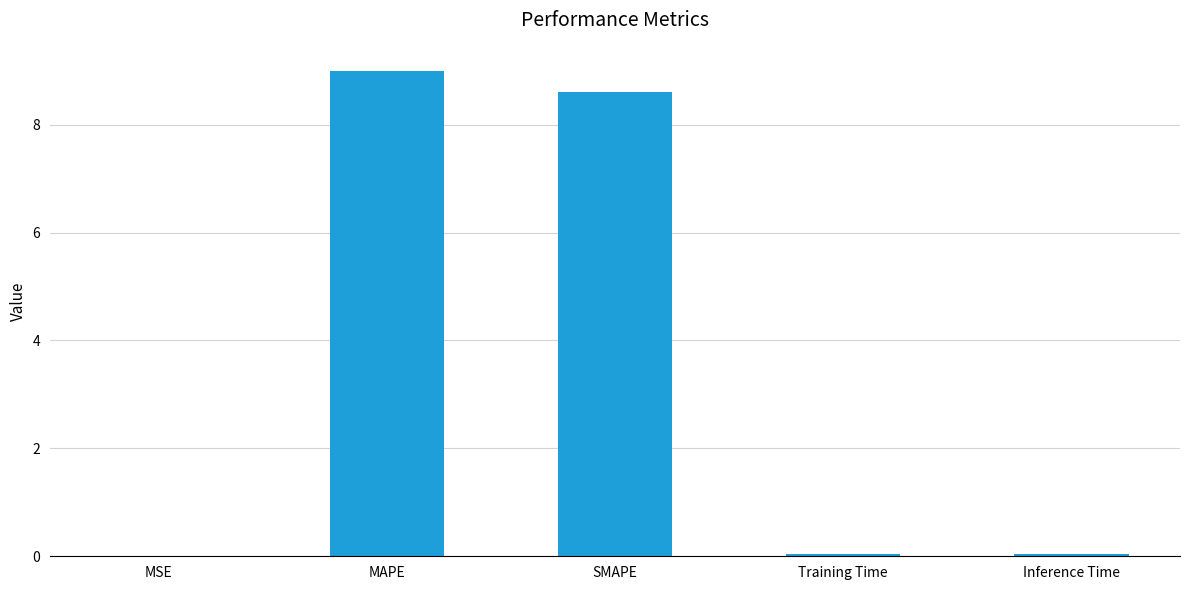

Between MSE and MAPE, which is larger?

MAPE